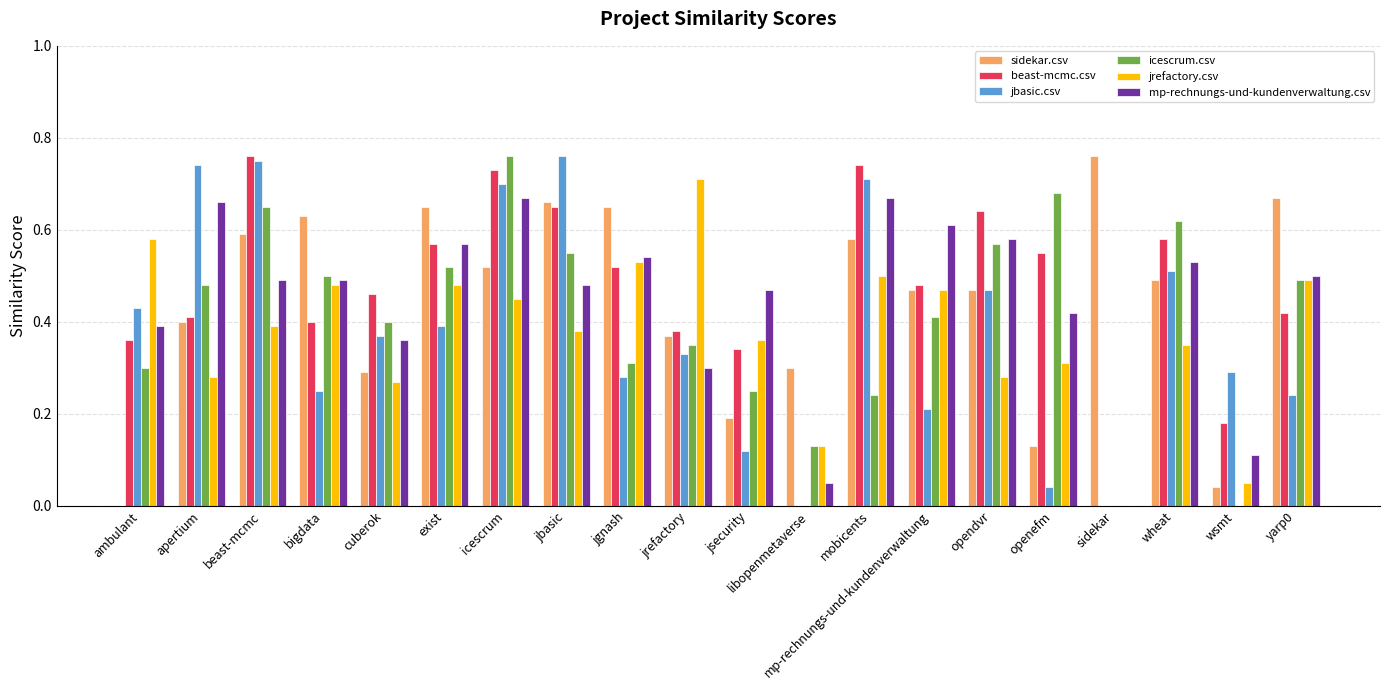

At which label does sidekar.csv reach its peak?

sidekar